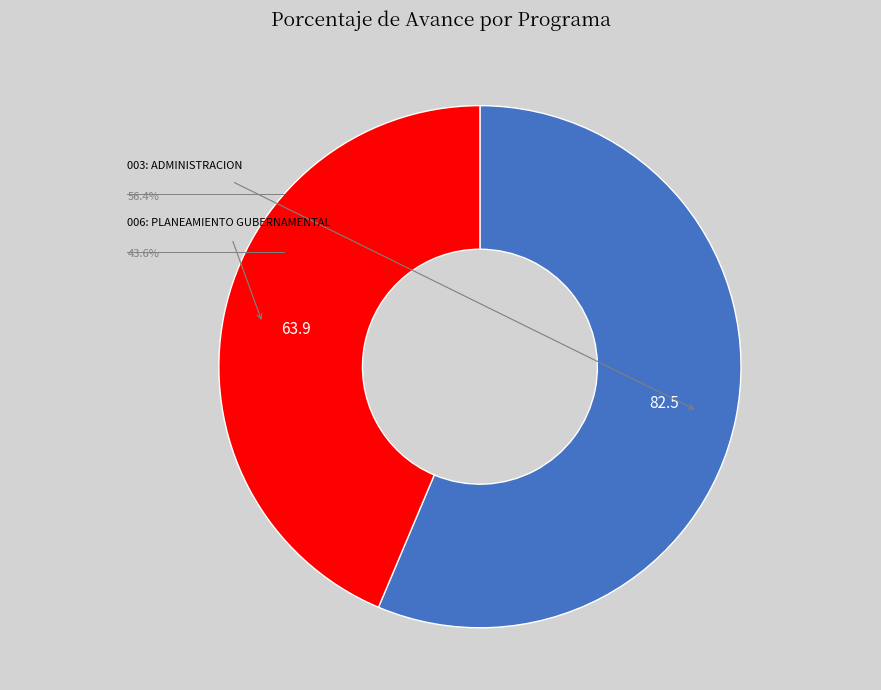

How many slices are in this pie chart?

2